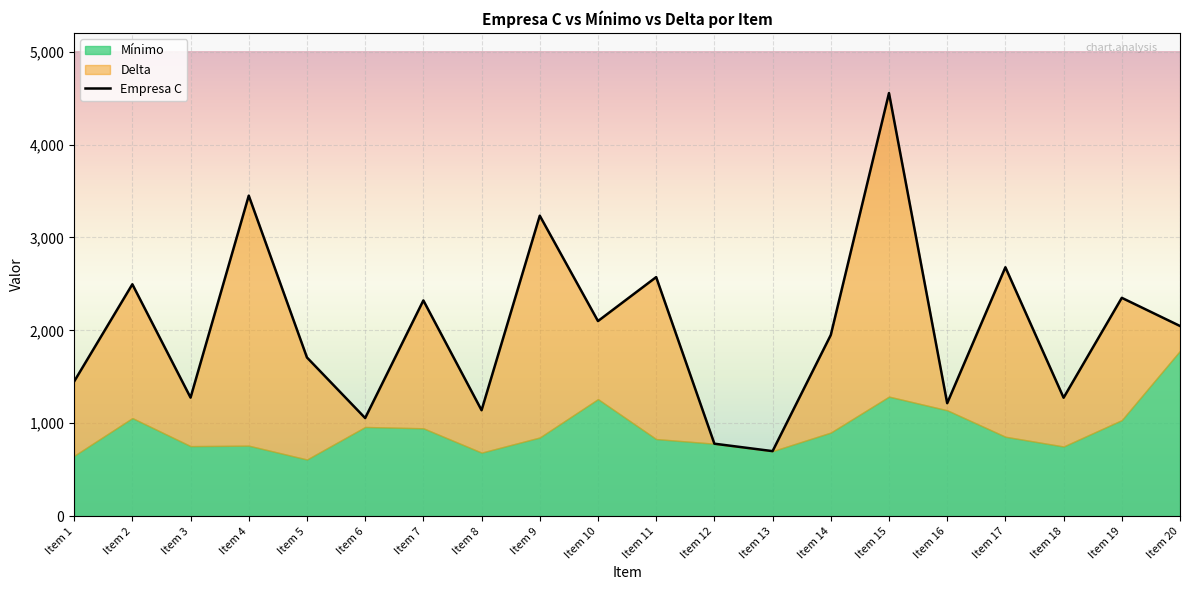

What are all the series names shown in the legend?

Empresa C, Mínimo, Delta